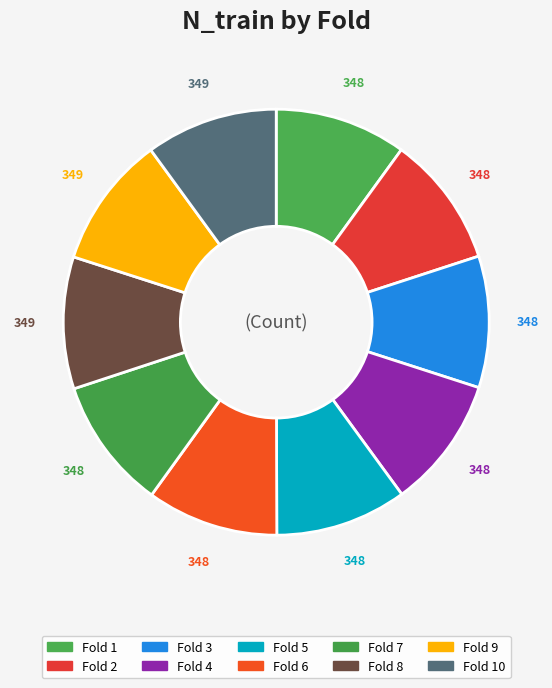

Which slice is the smallest?

1